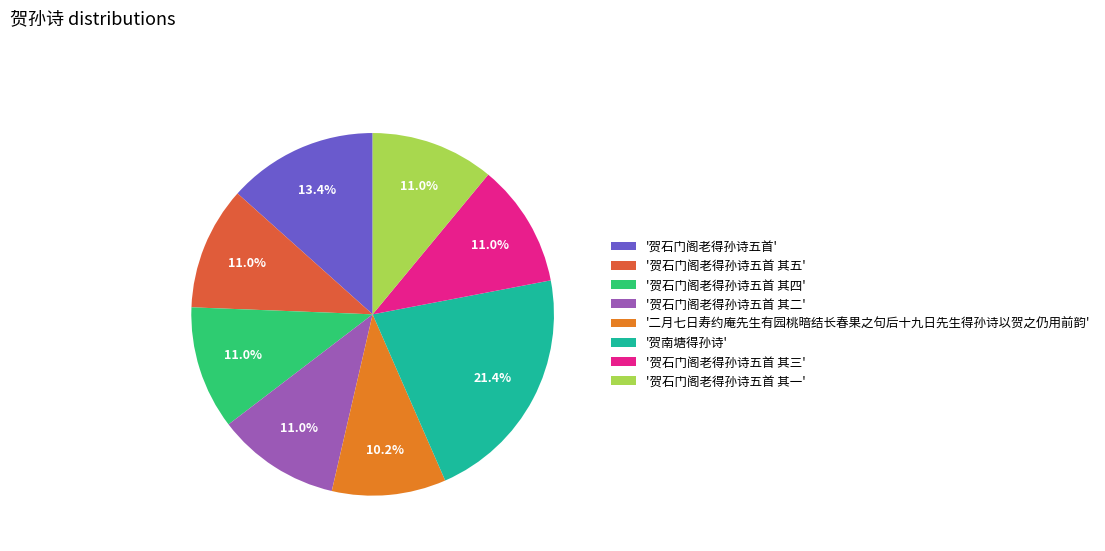

Which has a higher value, '贺石门阁老得孙诗五首 其一' or '二月七日寿约庵先生有园桃暗结长春果之句后十九日先生得孙诗以贺之仍用前韵'?

'贺石门阁老得孙诗五首 其一'